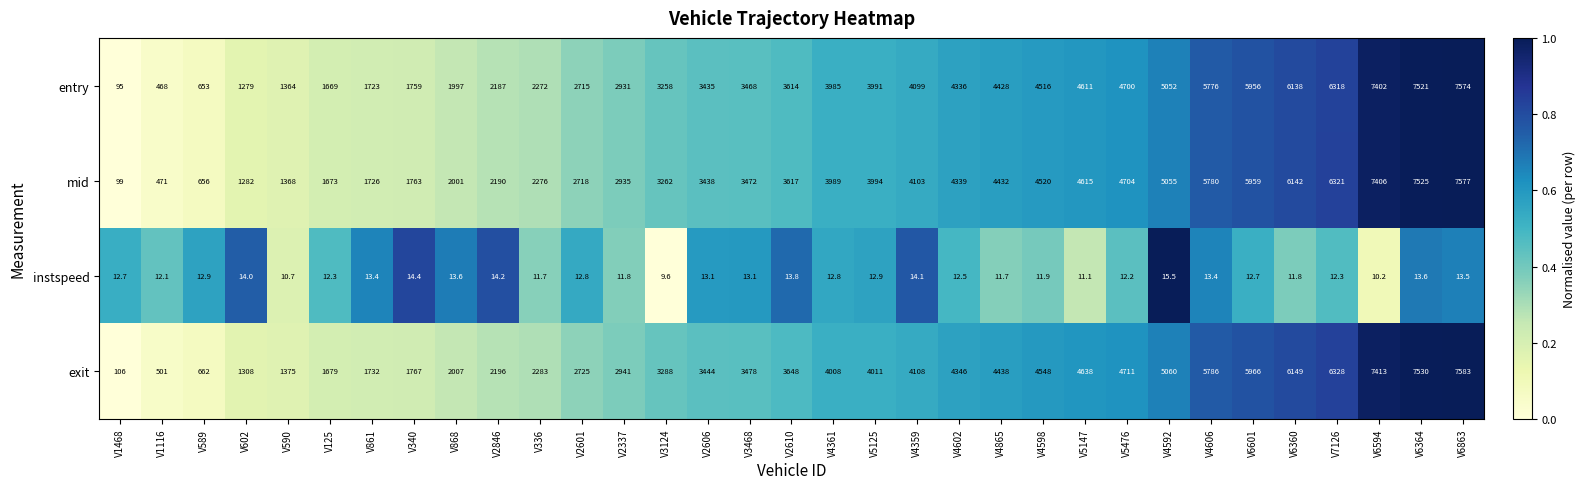

What is the difference between the exit values at V5476 and V4592?

349.0